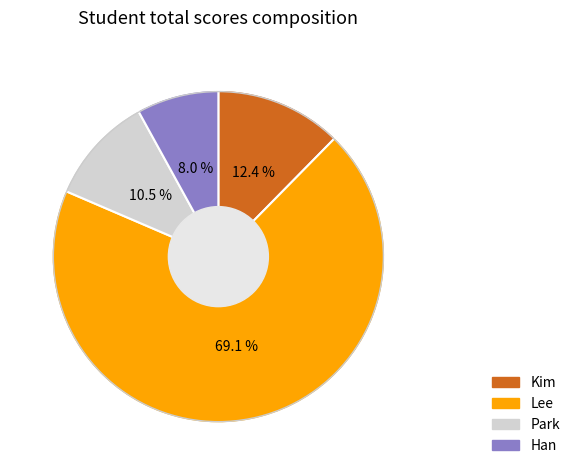

Which has a higher value, Park or Kim?

Kim